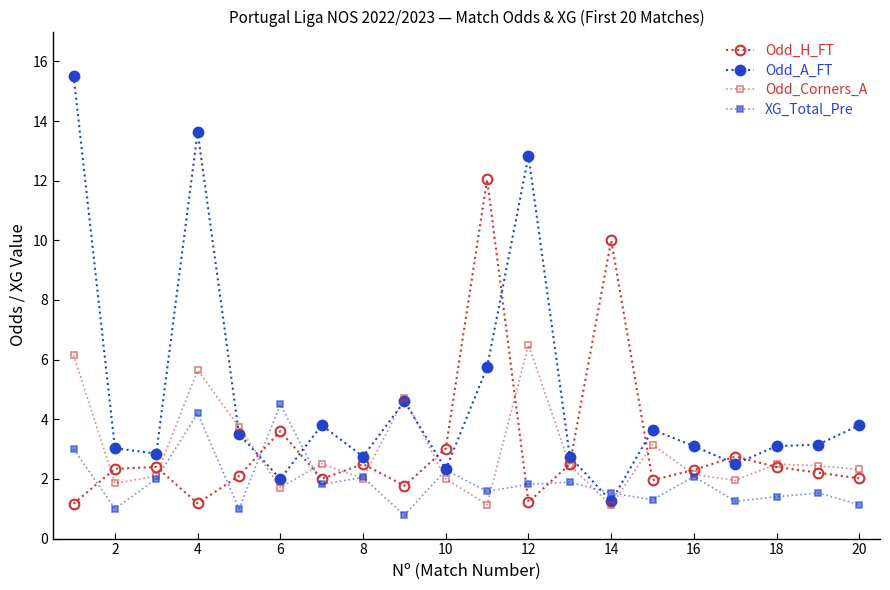

At how many categories does at least one series exceed 7?

5